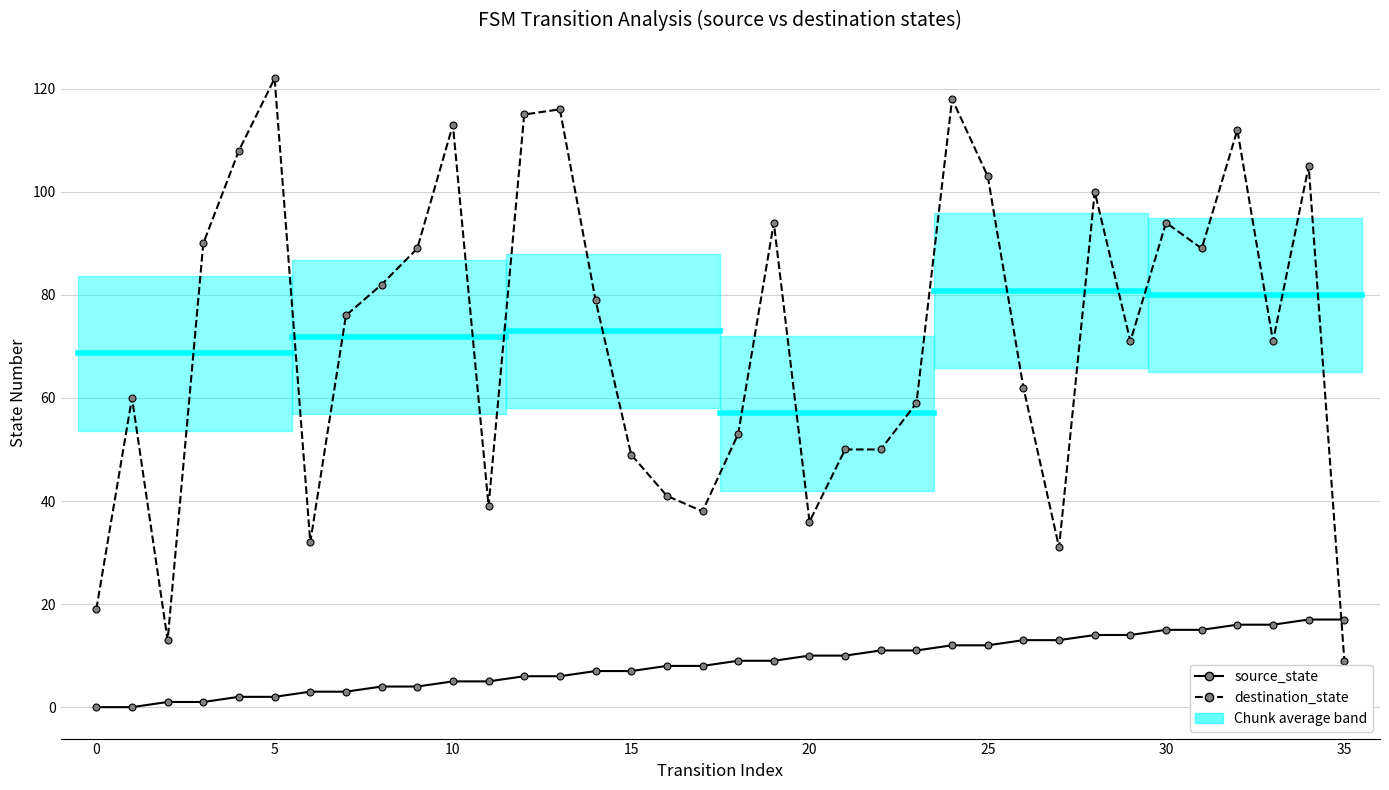

Which series changed the most between 5 and 25?

destination_state